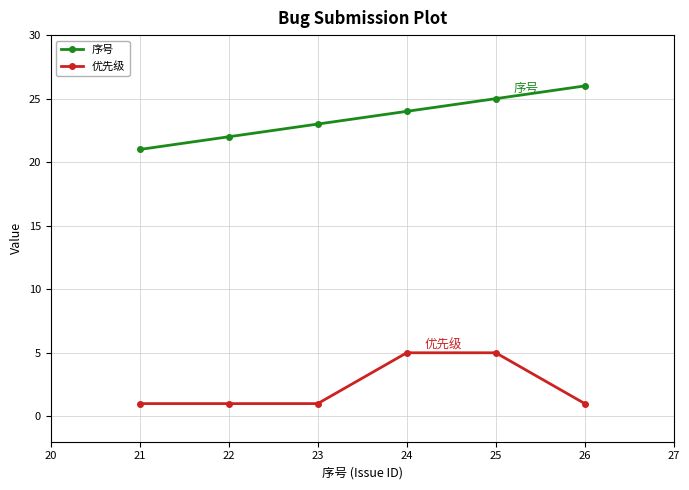

True or false: 序号 has more than 2 interior local peaks.

False